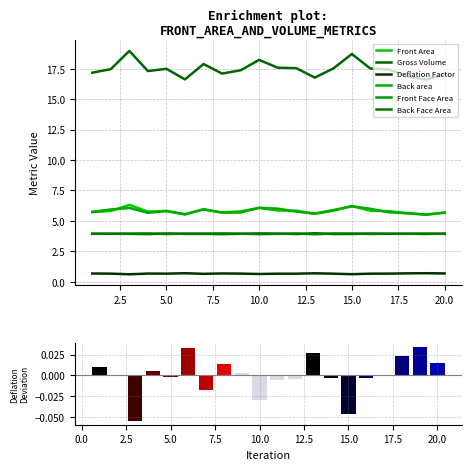

What is the average value of the Front Area series?

5.8